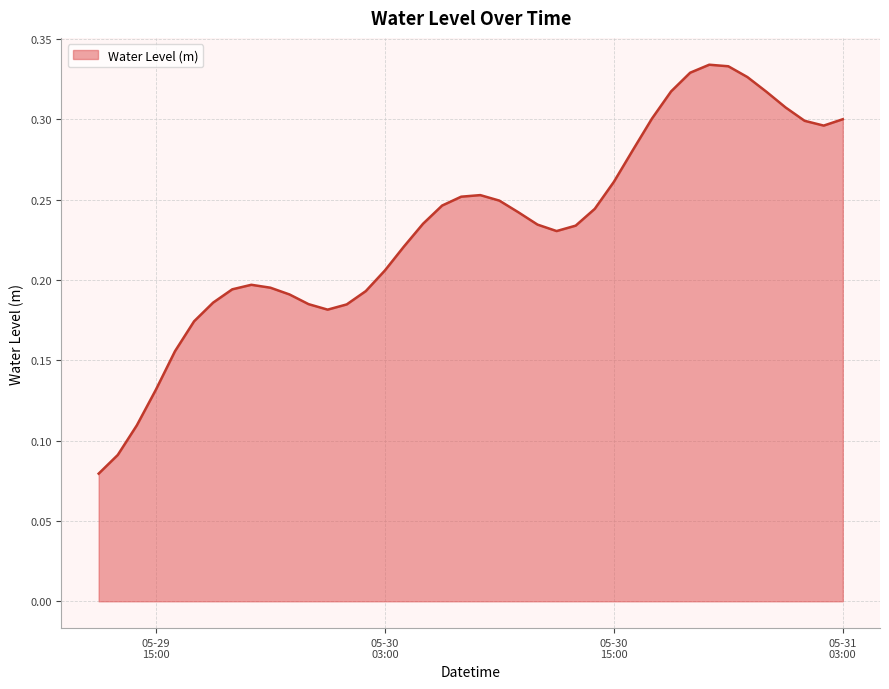

Does the chart display data point markers on the line(s)?

No